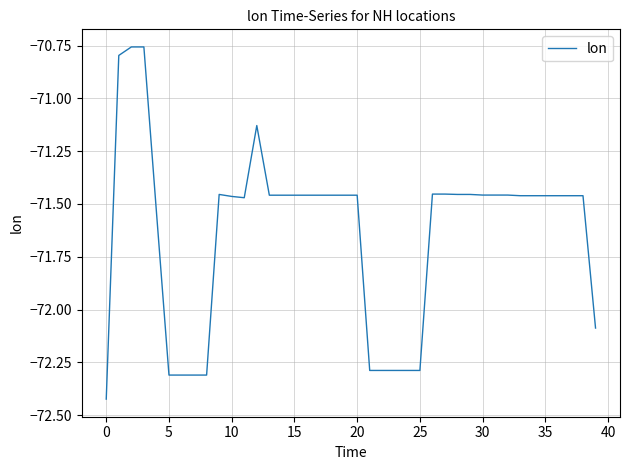

What is the difference between the maximum and minimum values?

1.7